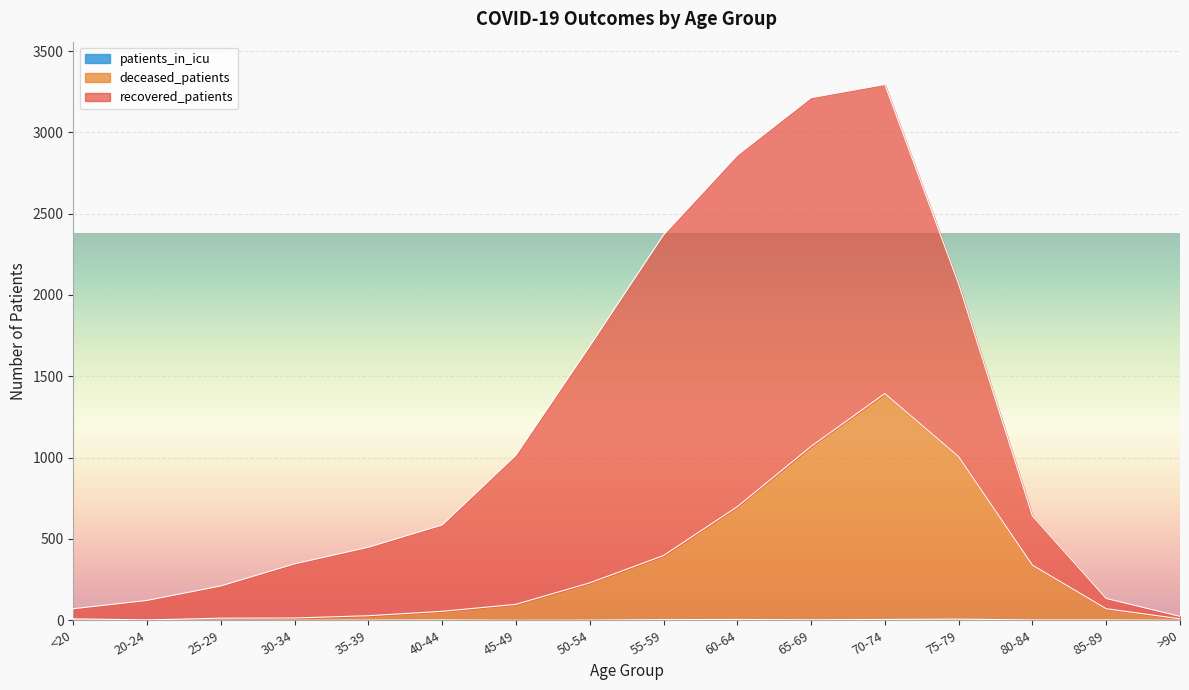

How many data points in deceased_patients are above 98?

7